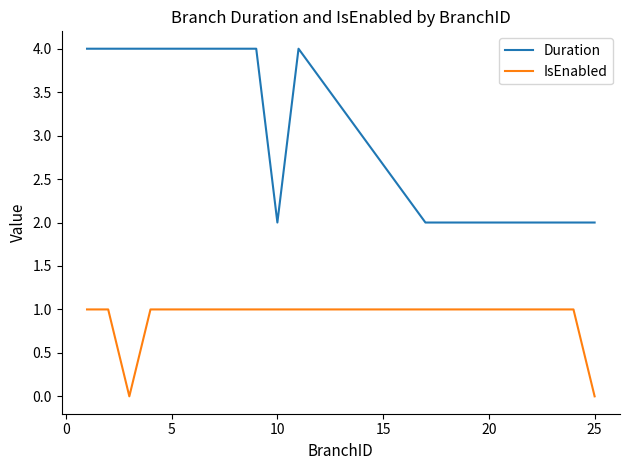

Which series has the widest spread of values?

Duration